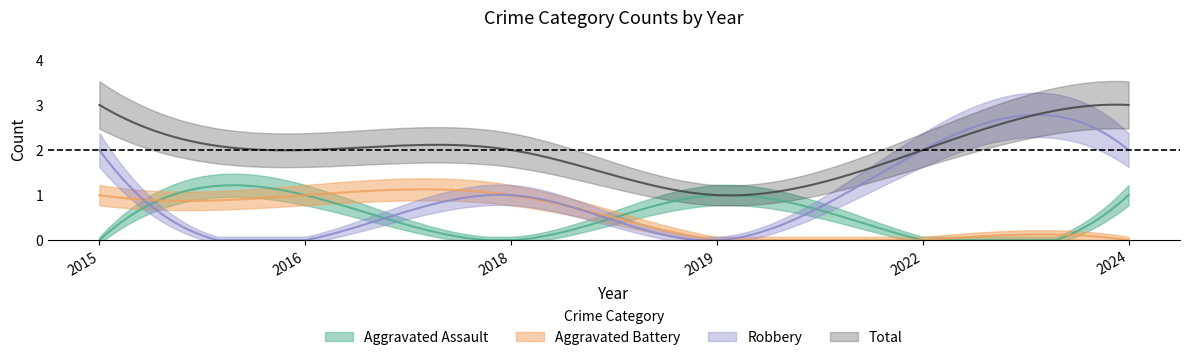

Is this an area chart (filled region under the line)?

No